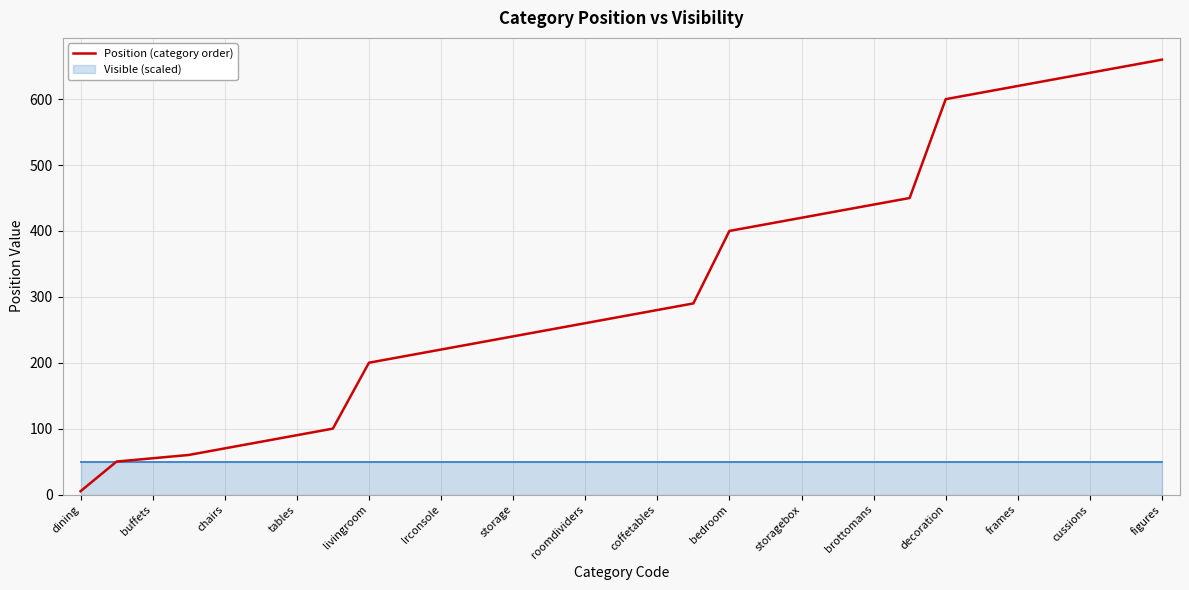

What is the average value?

320